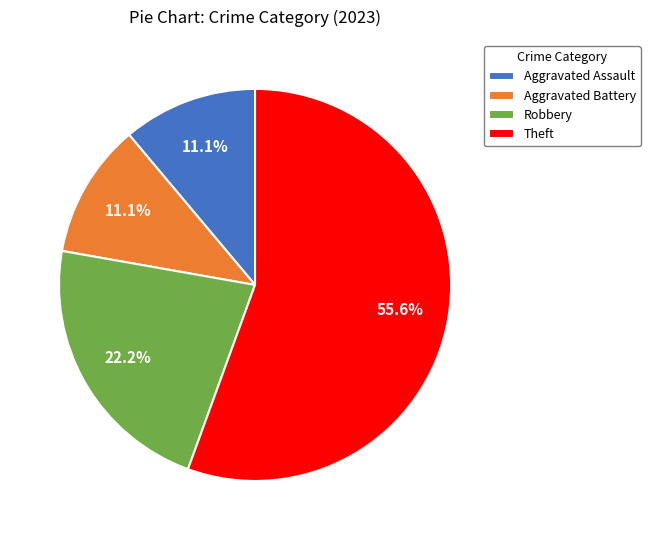

Does Aggravated Assault represent more than half of the total?

No